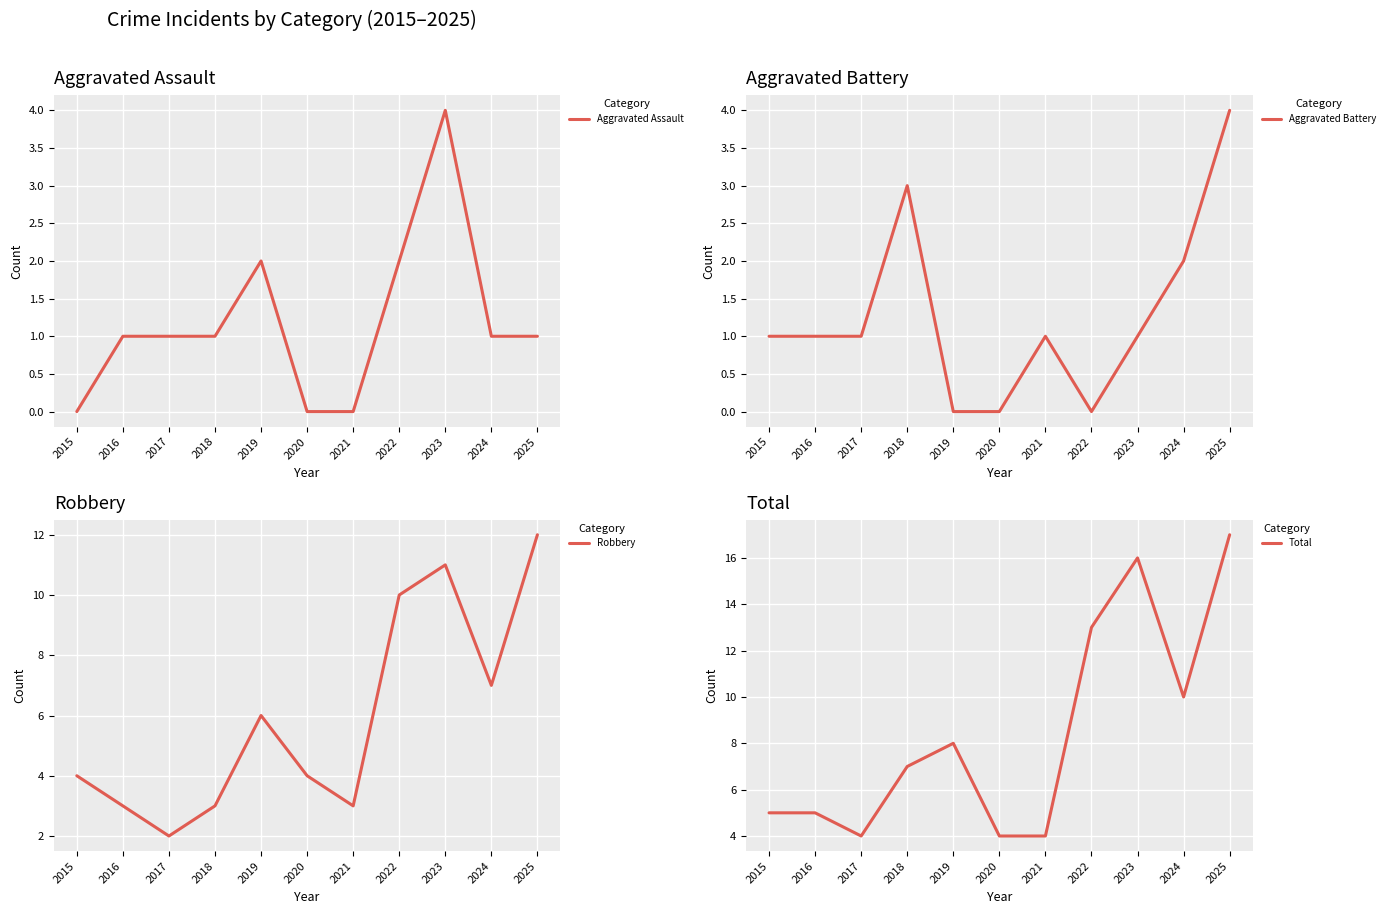

What is the sum of the Aggravated Assault values at 2024 and 2022?

3